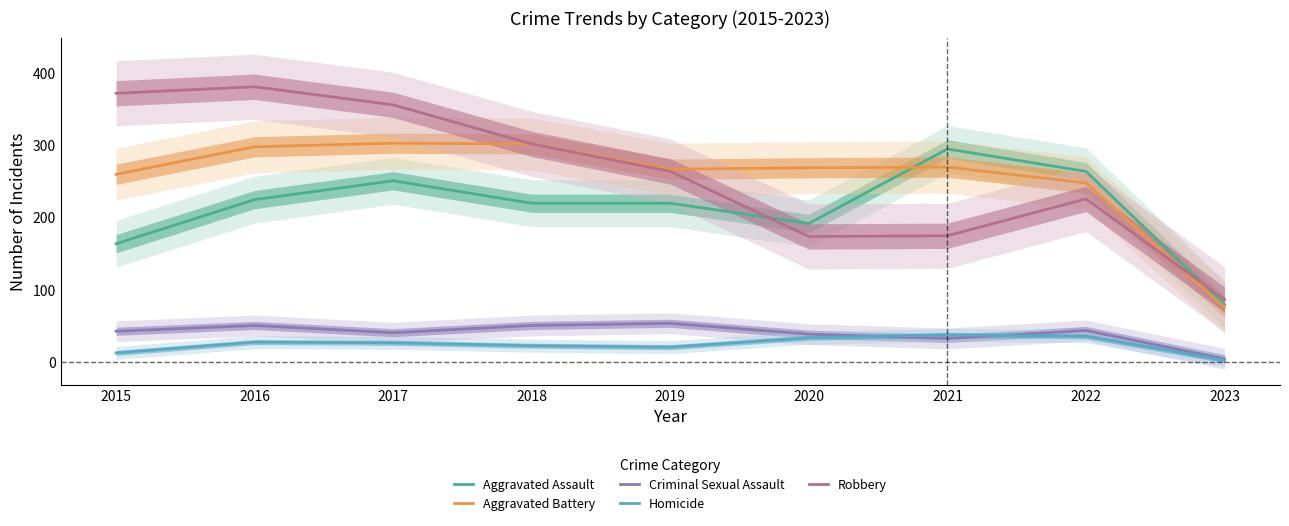

What is the greatest value displayed?

381